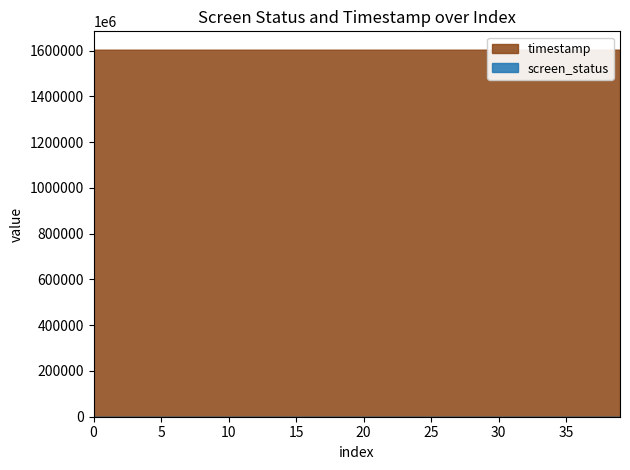

What is the sum of all screen_status values?

100